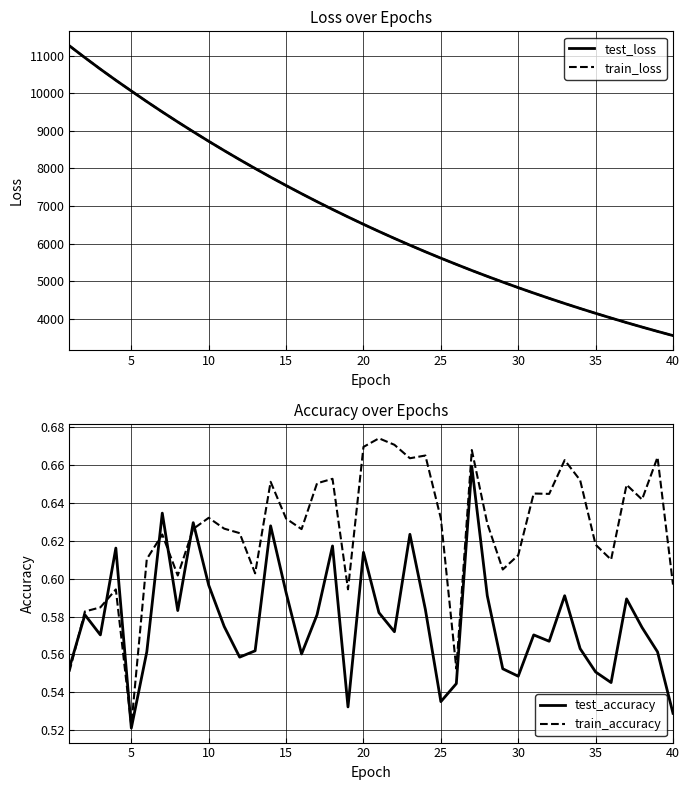

Which series has the largest range (max minus min)?

train_loss